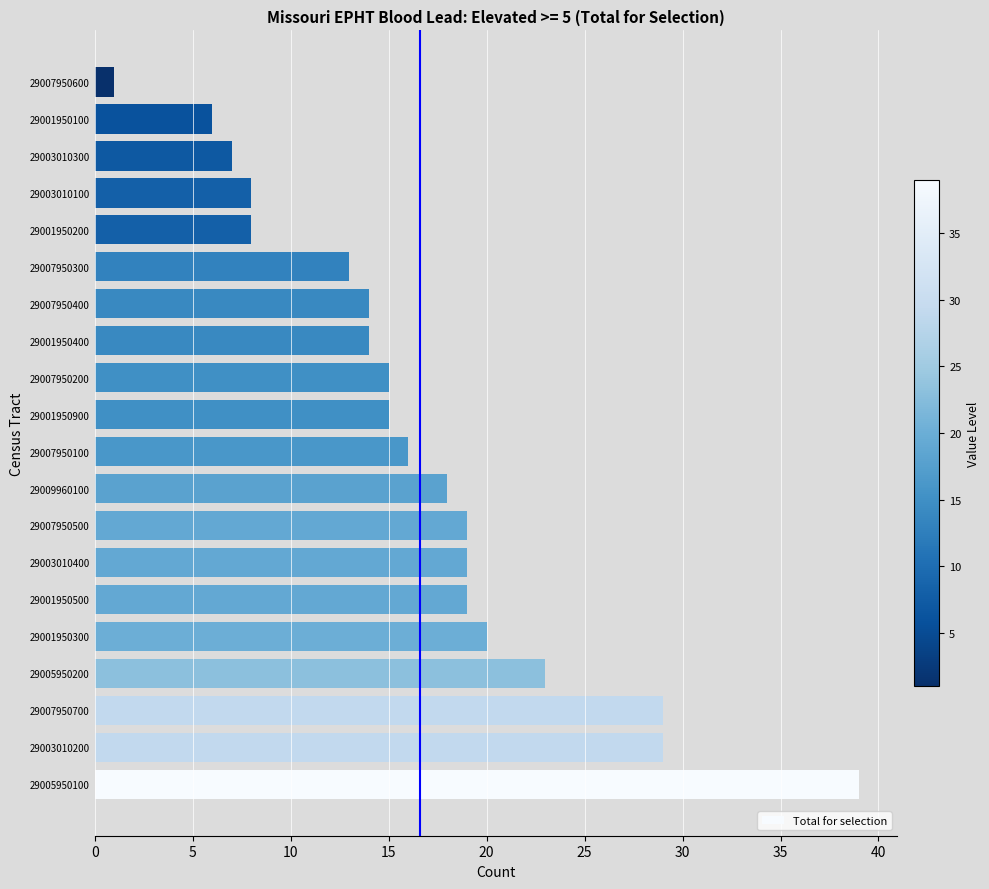

Does the chart contain any negative values?

No